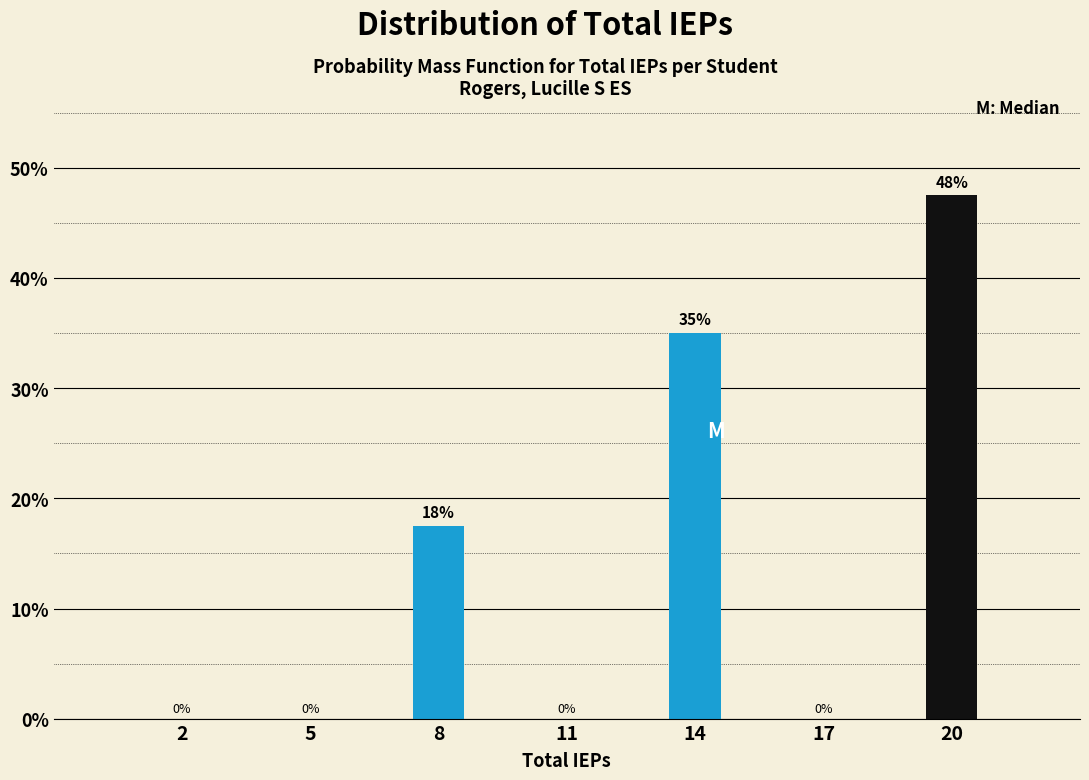

Which has a higher value, 17 or 20?

20